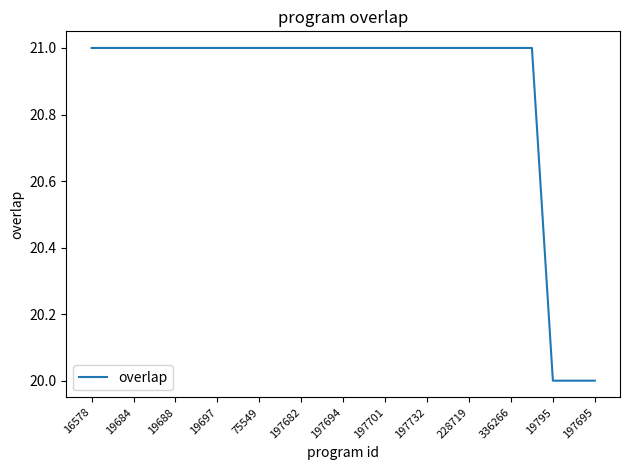

What is the greatest value displayed?

21